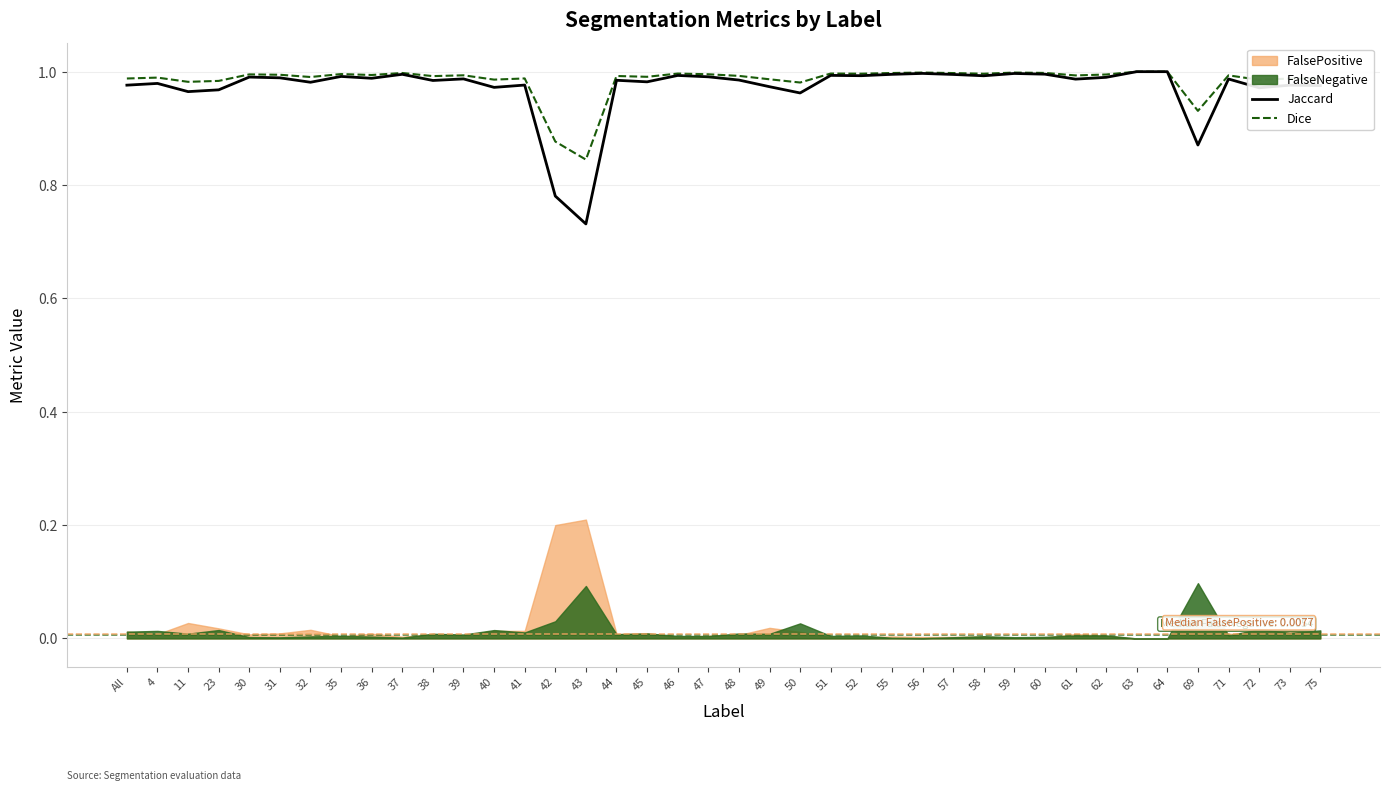

Which has a higher value, 45 or 64?

64